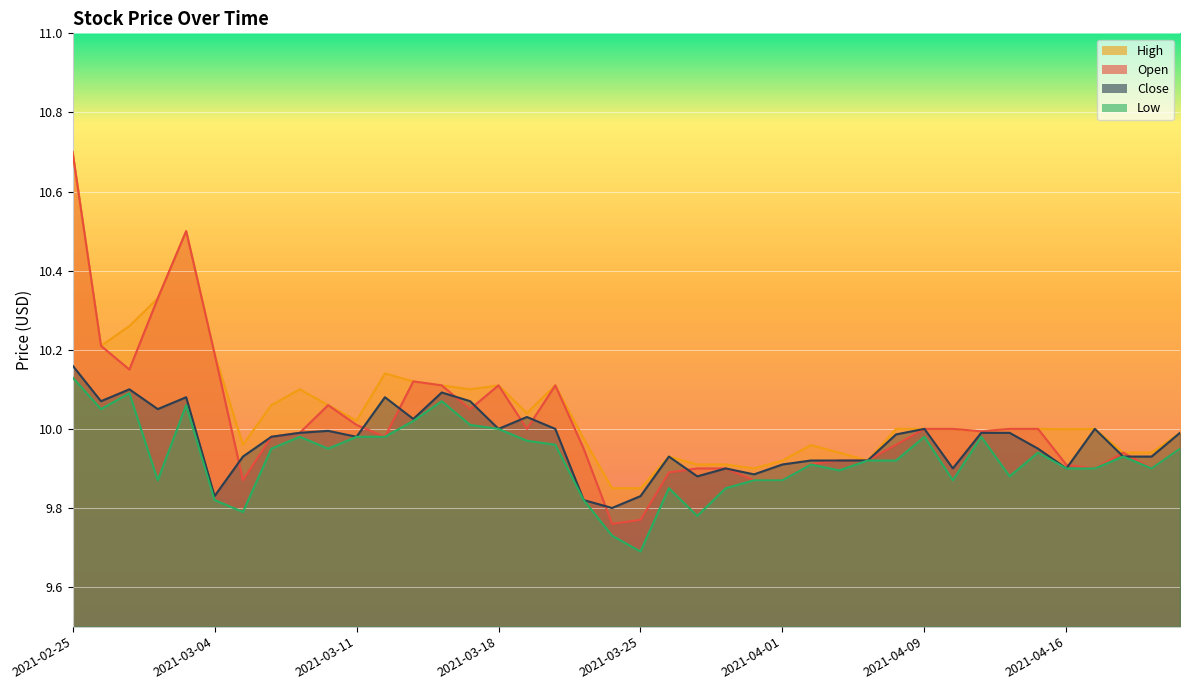

Reading left to right, what are all the values shown in this chart?

Open: 10.7	10.2	10.2	10.3	10.5	10.2	9.9	10.0	10.0	10.1	10.0	10.0	10.1	10.1	10.1	10.1	10.0	10.1	9.9	9.8	9.8	9.9	9.9	9.9	9.9	9.9	9.9	9.9	9.9	10.0	10.0	10.0	10.0	10.0	10.0	9.9	9.9	9.9	9.9	9.9
High: 10.7	10.2	10.3	10.3	10.5	10.2	10.0	10.1	10.1	10.1	10.0	10.1	10.1	10.1	10.1	10.1	10.0	10.1	10.0	9.8	9.8	9.9	9.9	9.9	9.9	9.9	10.0	9.9	9.9	10.0	10.0	10.0	10.0	10.0	10.0	10.0	10.0	9.9	9.9	10.0
Low: 10.1	10.1	10.1	9.9	10.1	9.8	9.8	9.9	10.0	9.9	10.0	10.0	10.0	10.1	10.0	10.0	10.0	10.0	9.8	9.7	9.7	9.8	9.8	9.8	9.9	9.9	9.9	9.9	9.9	9.9	10.0	9.9	10.0	9.9	9.9	9.9	9.9	9.9	9.9	9.9
Close: 10.2	10.1	10.1	10.1	10.1	9.8	9.9	10.0	10.0	10.0	10.0	10.1	10.0	10.1	10.1	10.0	10.0	10.0	9.8	9.8	9.8	9.9	9.9	9.9	9.9	9.9	9.9	9.9	9.9	10.0	10.0	9.9	10.0	10.0	9.9	9.9	10.0	9.9	9.9	10.0